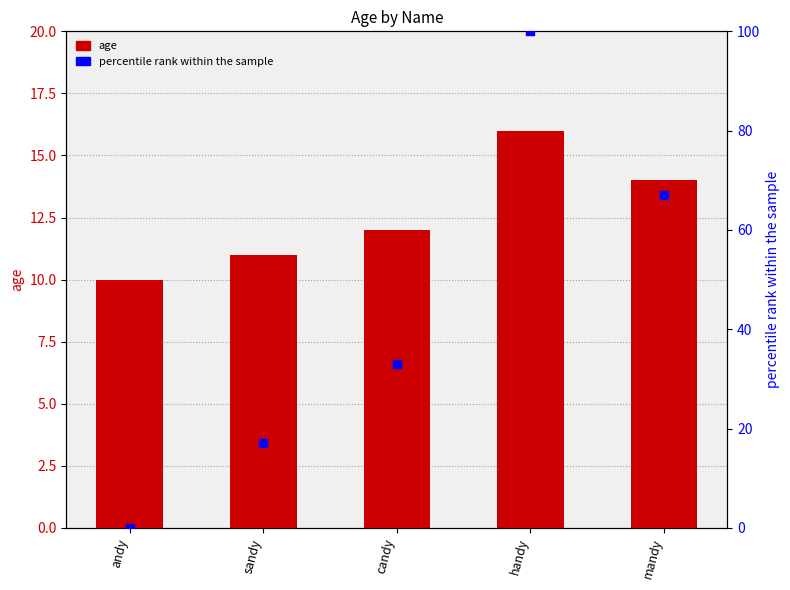

At which category is the sum across all series the highest?

handy